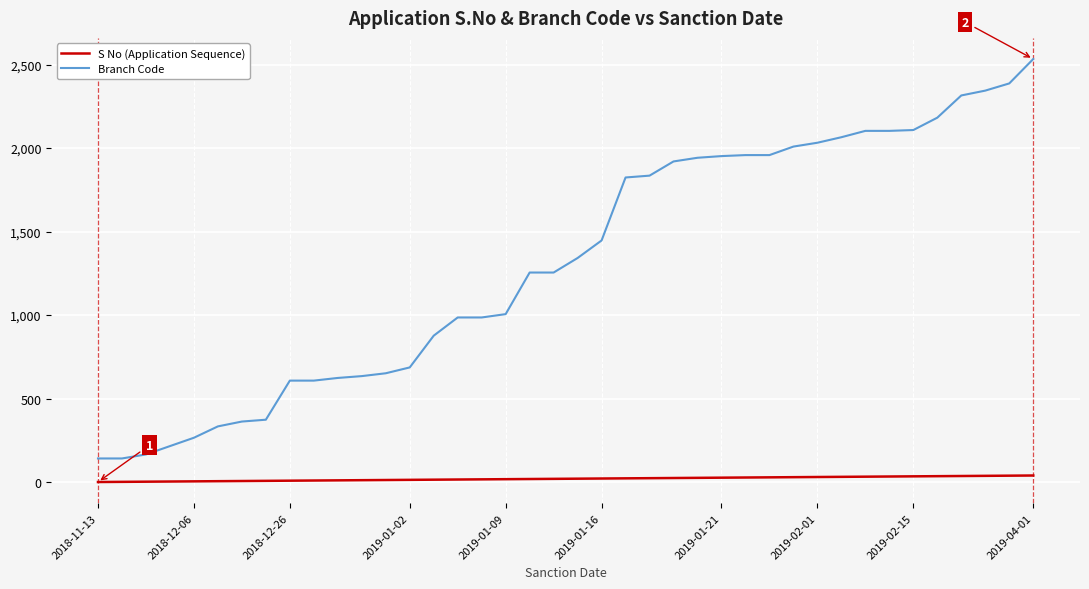

Rank the series by their maximum value, from highest to lowest.

Branch Code, S No (Application Sequence)